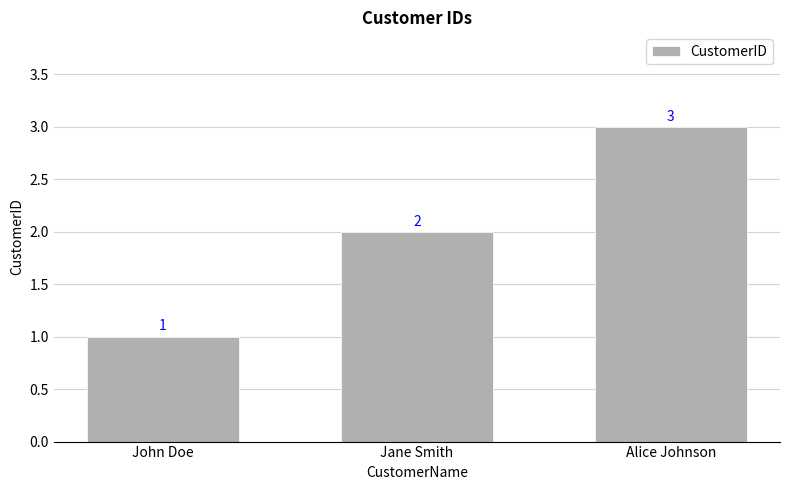

At which category does the chart reach its minimum across all series?

John Doe